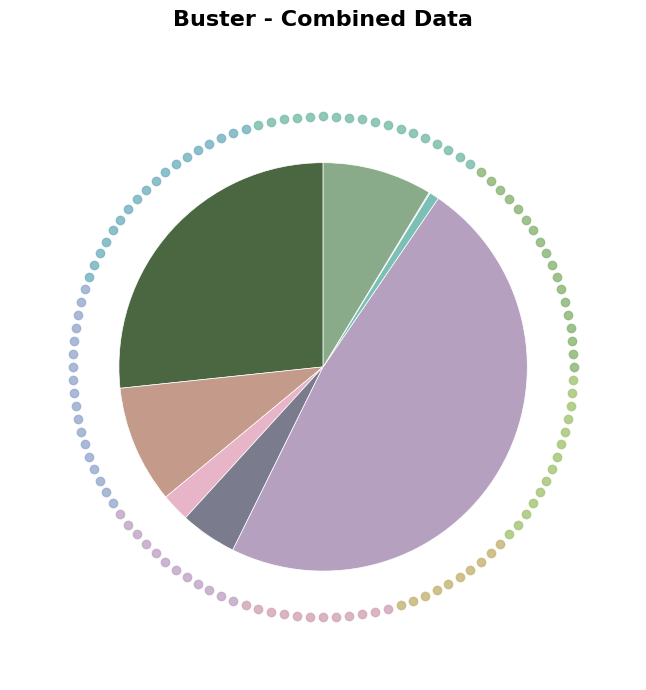

Is there any slice that represents more than half of the pie?

No